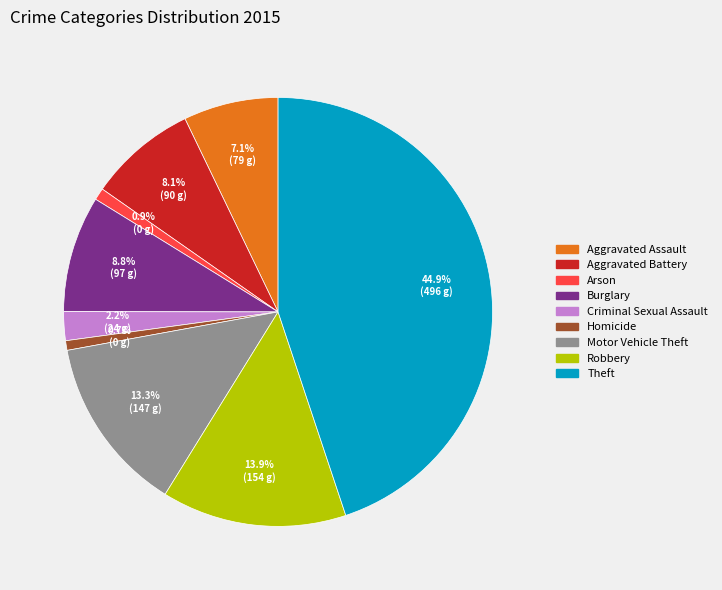

What is the largest slice in the pie chart?

Theft